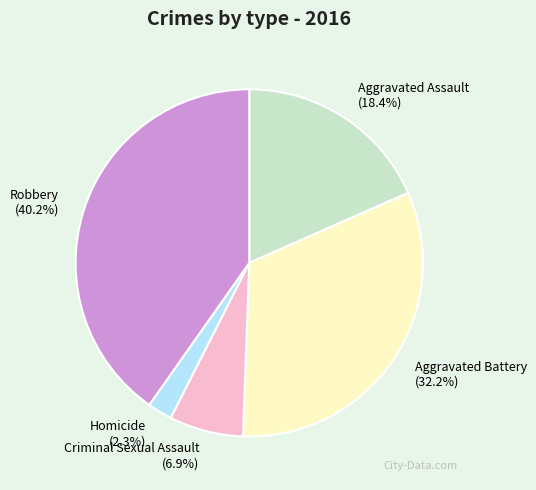

To the nearest percent, what portion does Aggravated Assault represent?

18%